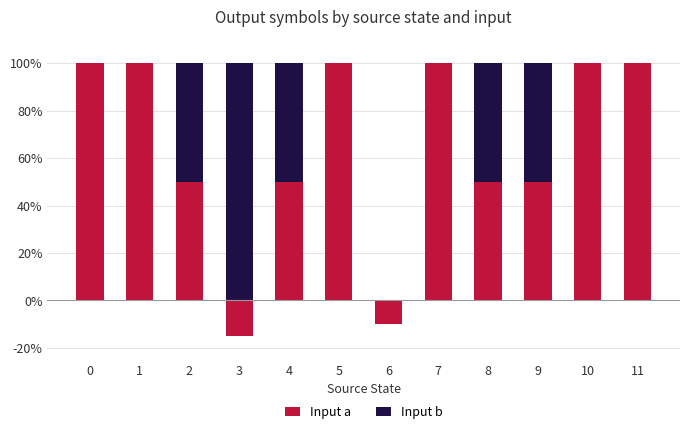

What is the sum of the Input a values at 5 and 6?

90